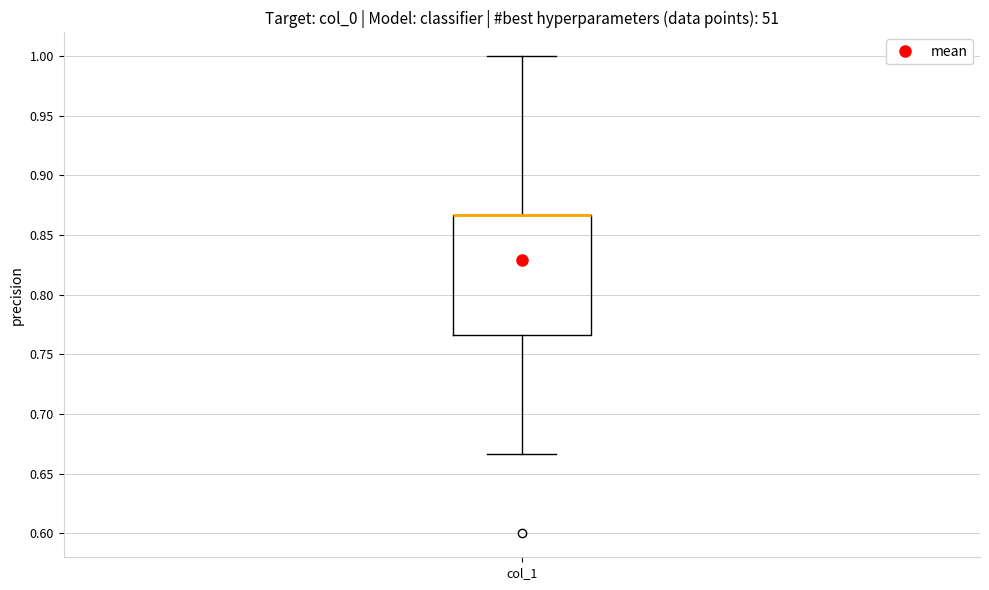

Read this box plot against the y-axis: the position of the median line, the range covered by the box, and the ends of both whiskers. The values are not printed on the chart, so give them approximately, as read against the axis.

median 0.865 (drawn on the box's upper edge), box 0.765 to 0.865, whiskers 0.665 to 1.000